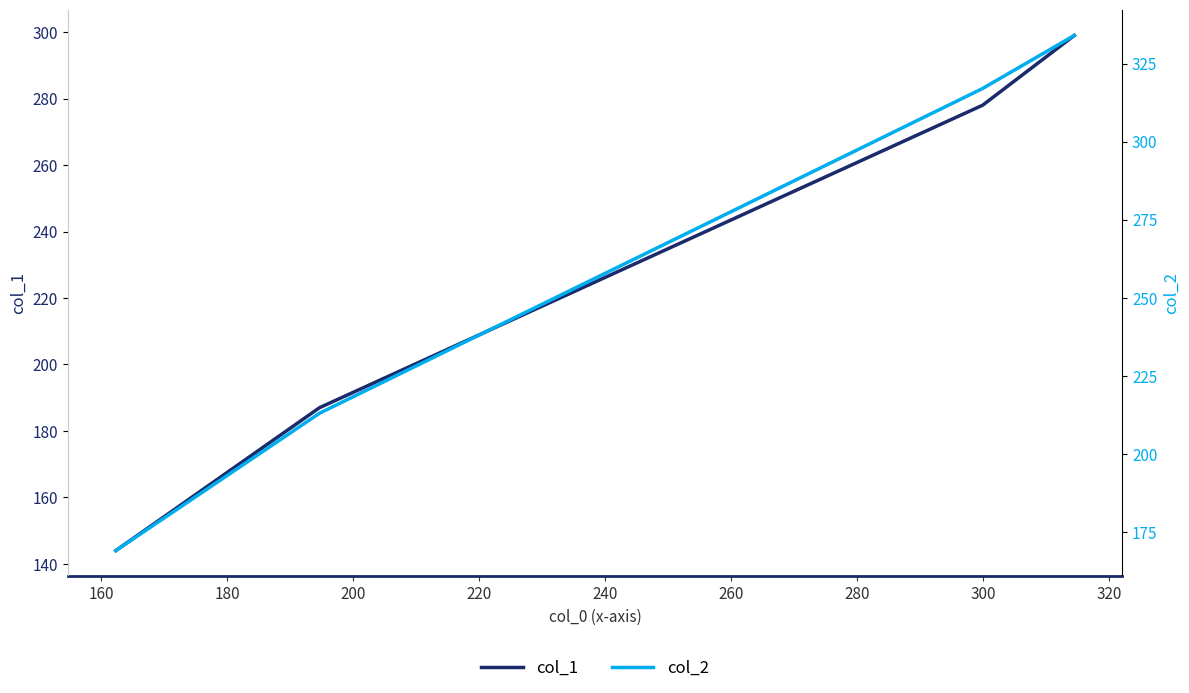

List the series in order of their overall mean, lowest first.

col_1, col_2